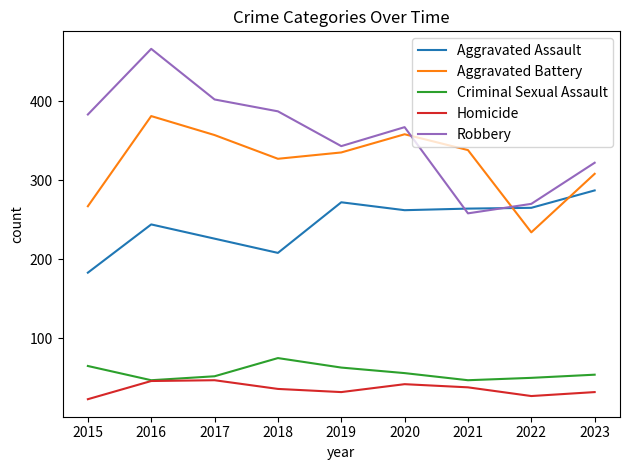

Is this an area chart (filled region under the line)?

No